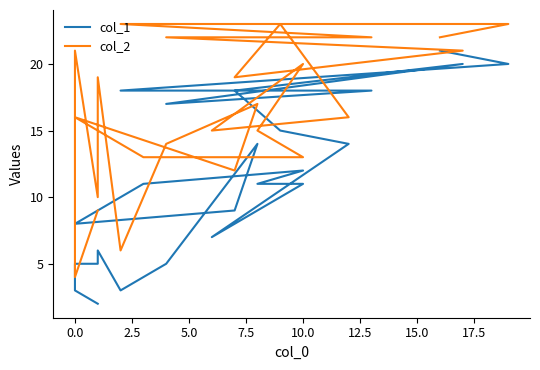

What is the value of the col_2 point at the 21st from the left?

22